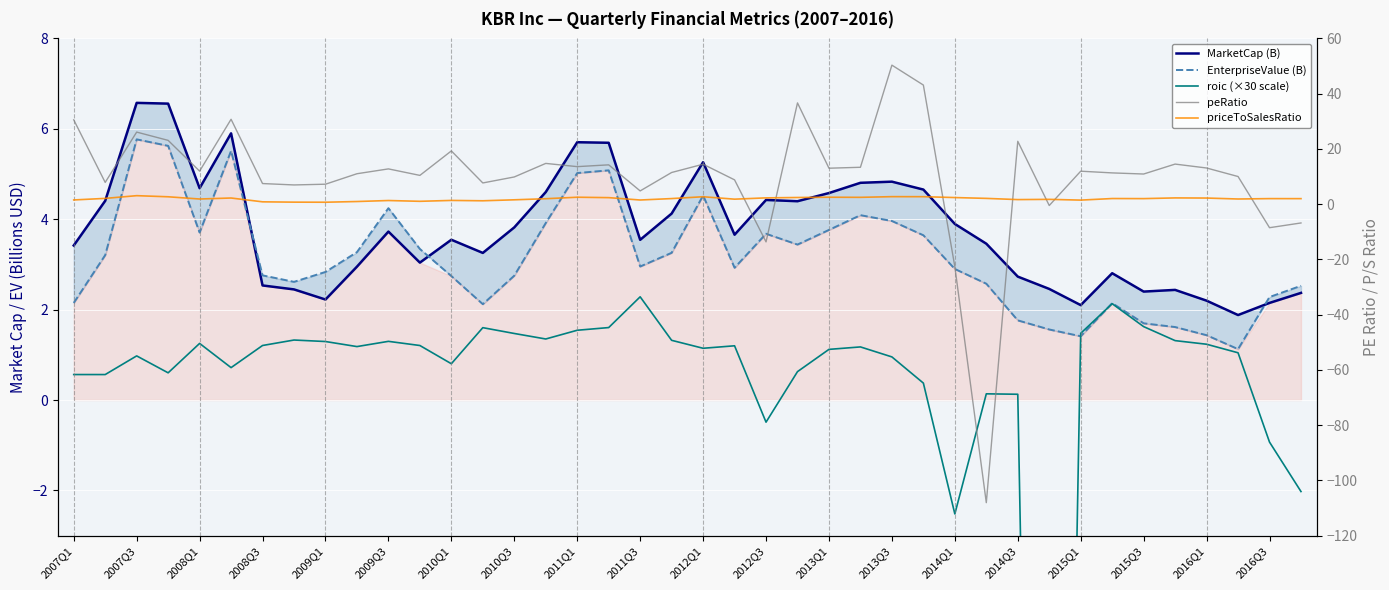

How many lines are shown in the chart?

5